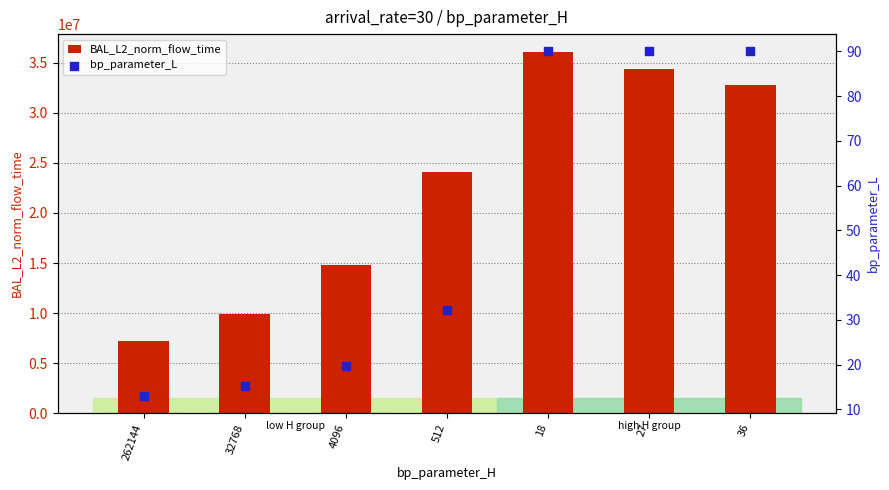

Which series contains the highest Y value?

BAL_L2_norm_flow_time